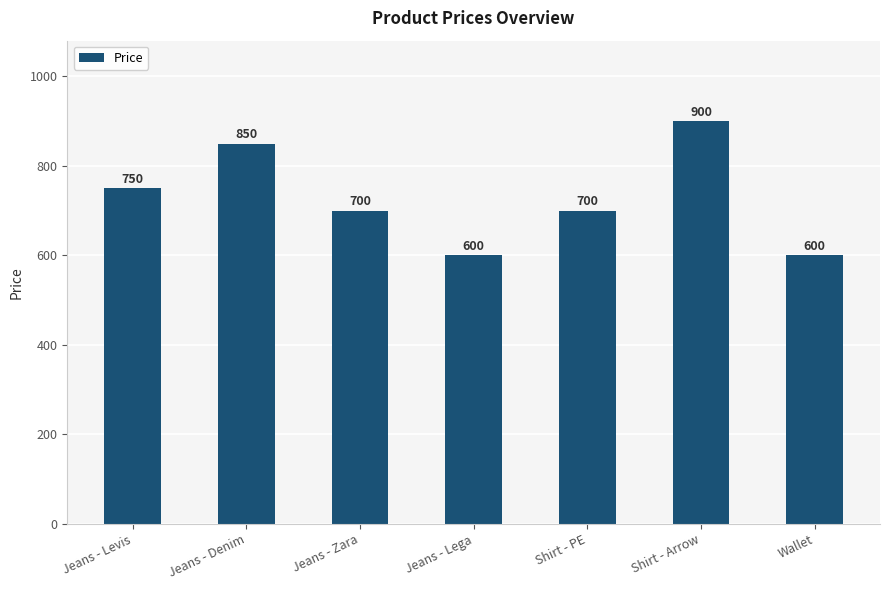

How many data points are less than 700?

2